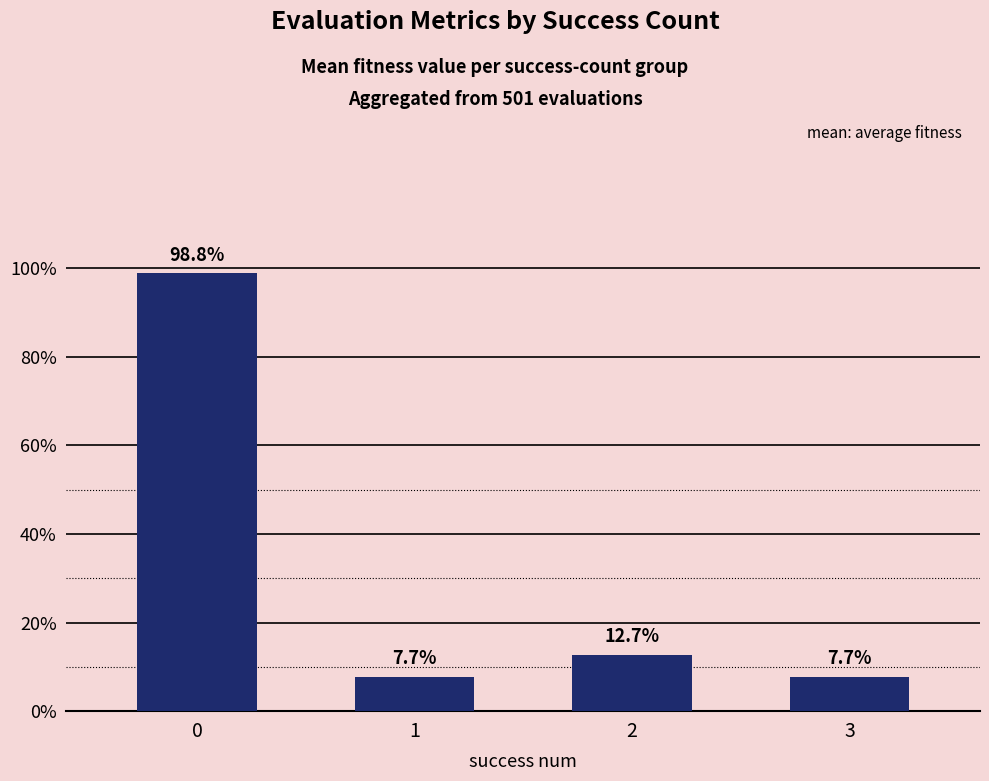

Reading left to right, list all the values displayed in this chart.

0=1.0	1=0.1	2=0.1	3=0.1